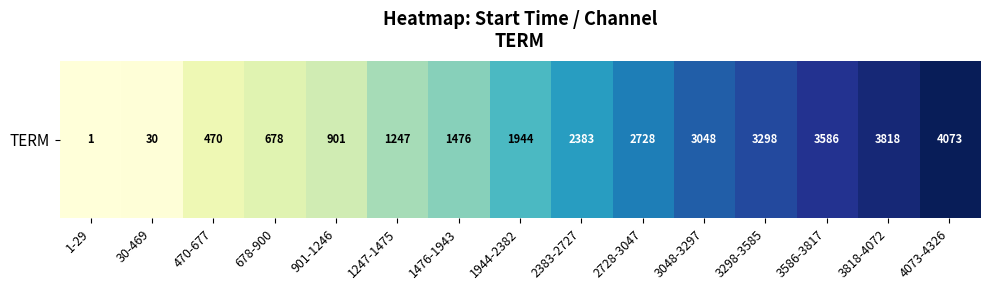

Read the value at 3818-4072, to the nearest 100.

3800